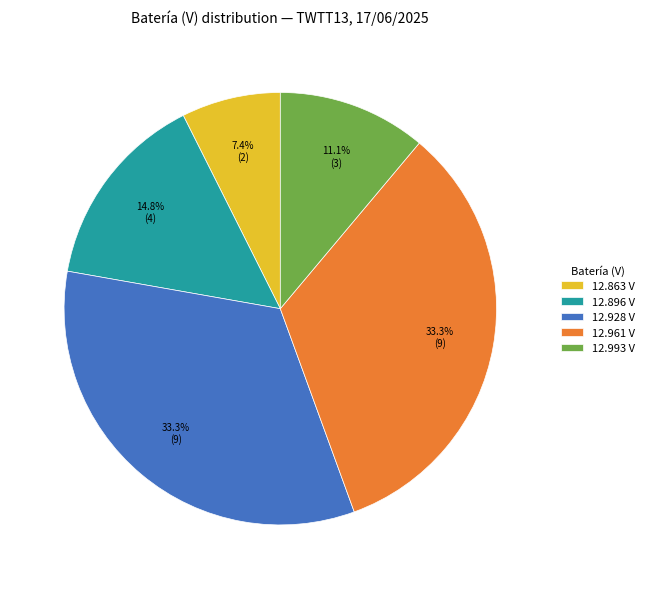

What is the ratio of the value at 12.961 V to the value at 12.863 V?

4.5